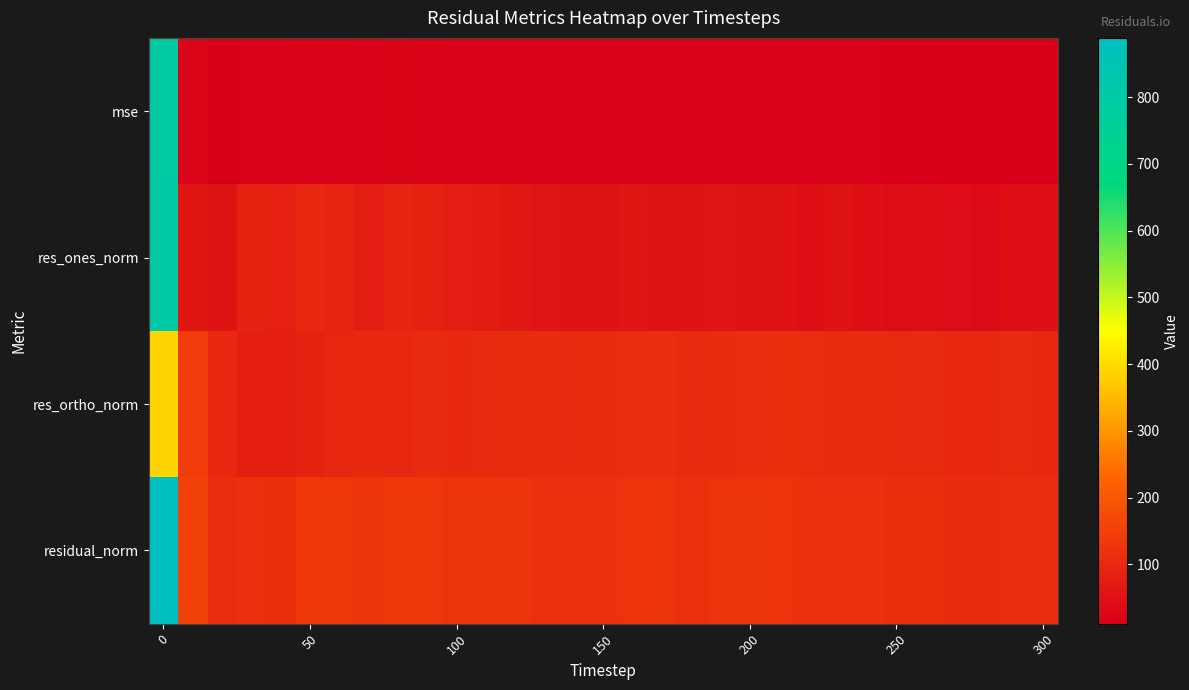

What is the maximum value shown in the chart?

888.6